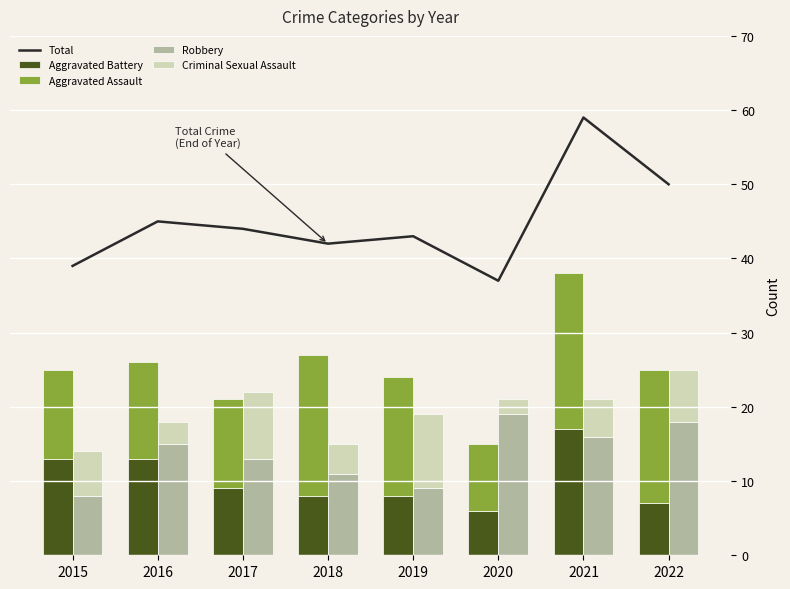

Is it true that Robbery equals 5 at 2020?

False